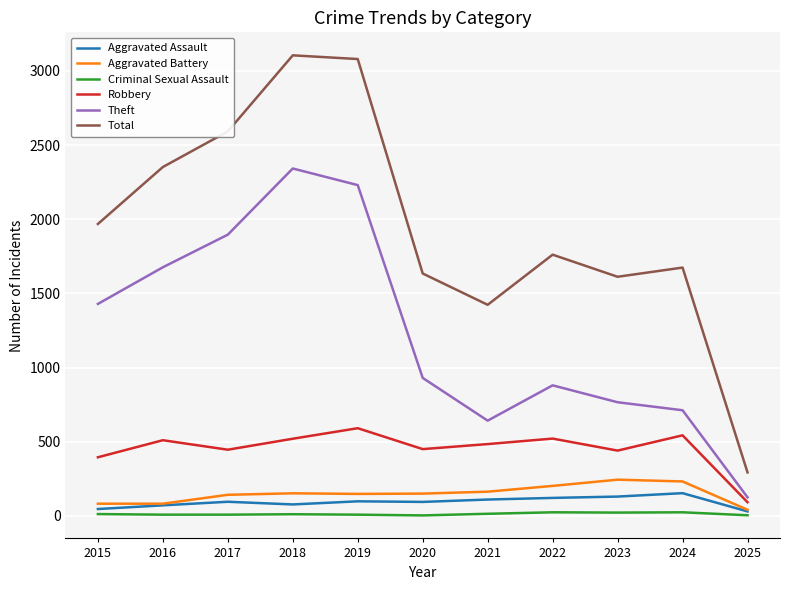

At how many categories does at least one series exceed 1149?

10